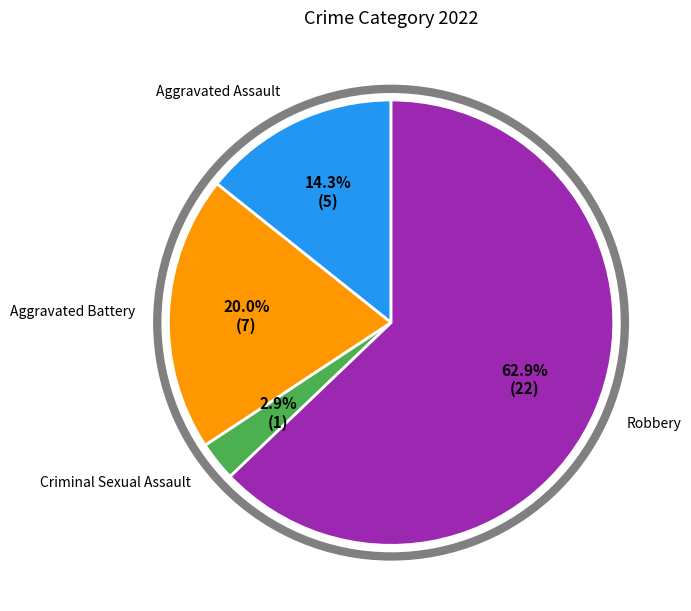

The Aggravated Battery slice represents 27% of the pie. True or false?

False